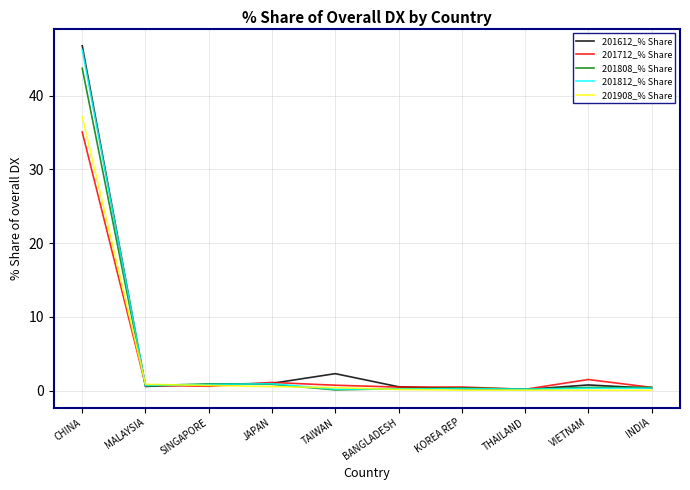

Is it true that 201612_% Share equals 0.2 at THAILAND?

True